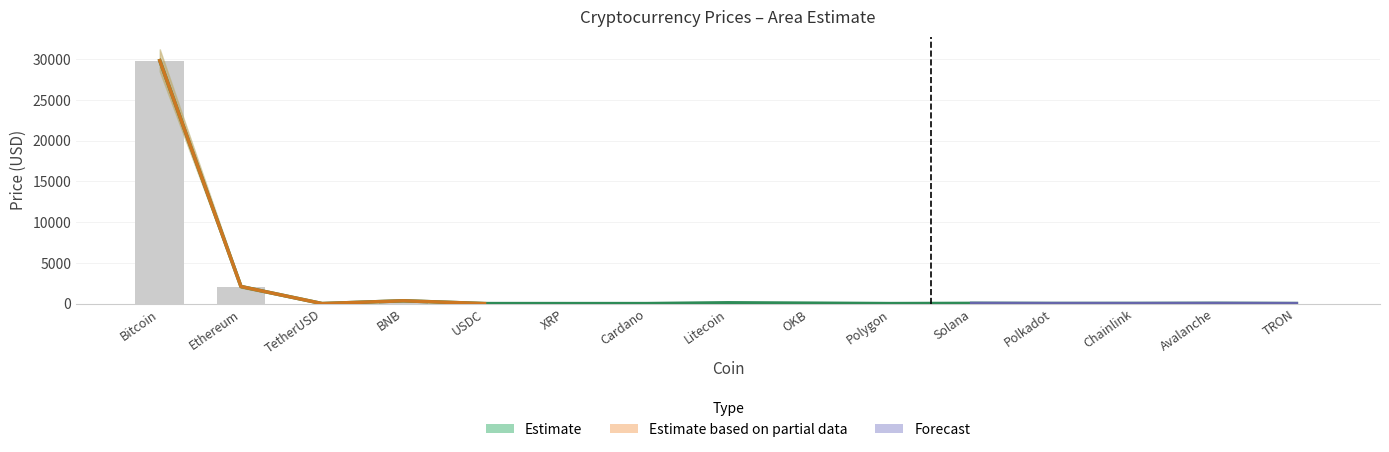

What is the difference between the values at BNB and XRP?

344.1